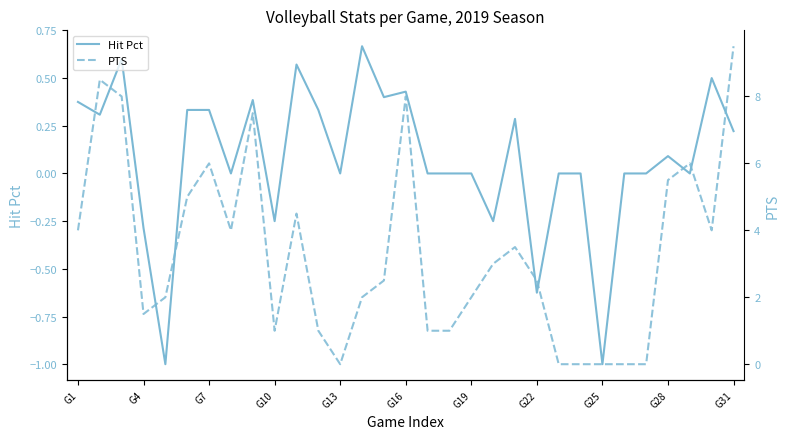

What is the sum of all Hit Pct values?

2.4